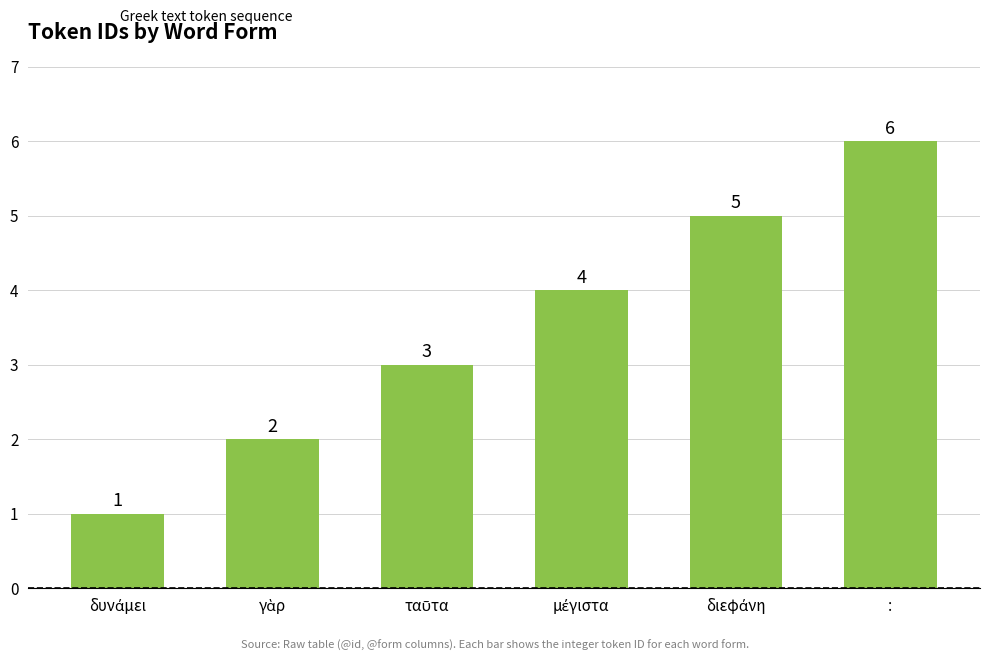

What is the sum of all values?

21